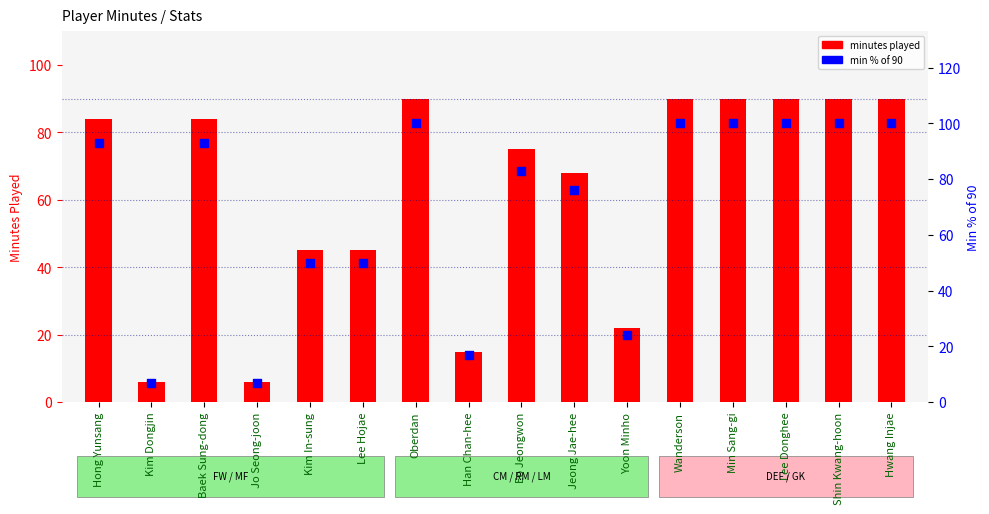

At how many categories does at least one series exceed 13?

14